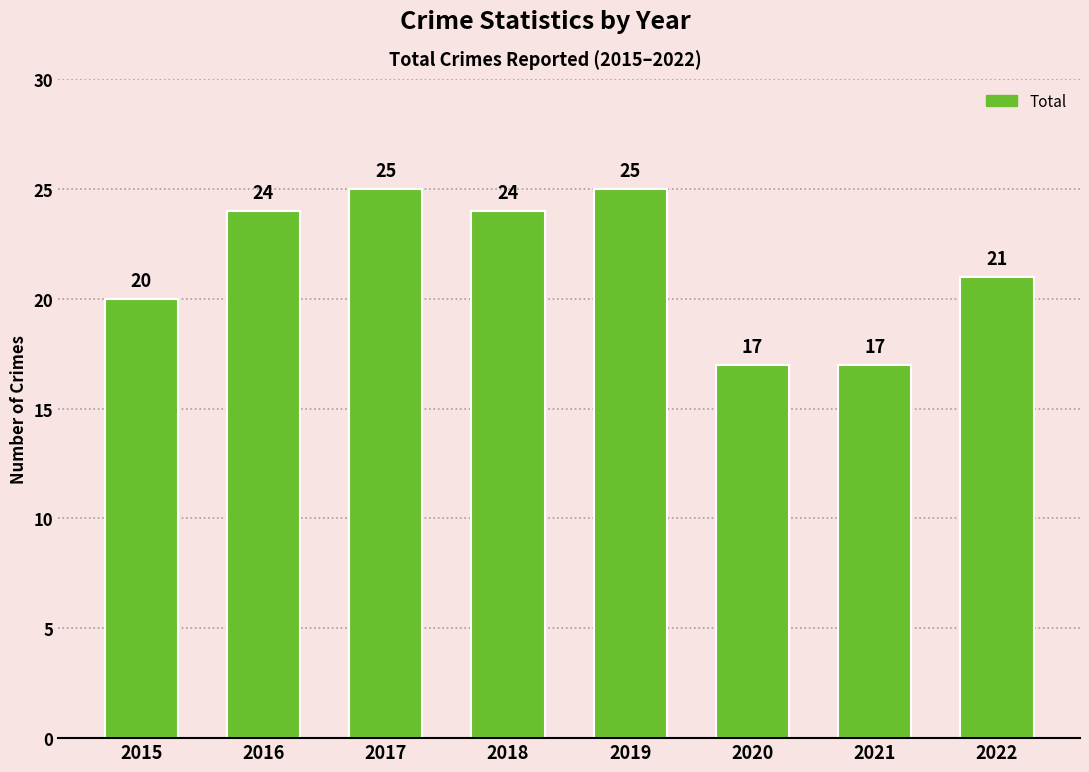

What is the maximum value shown in the chart?

25